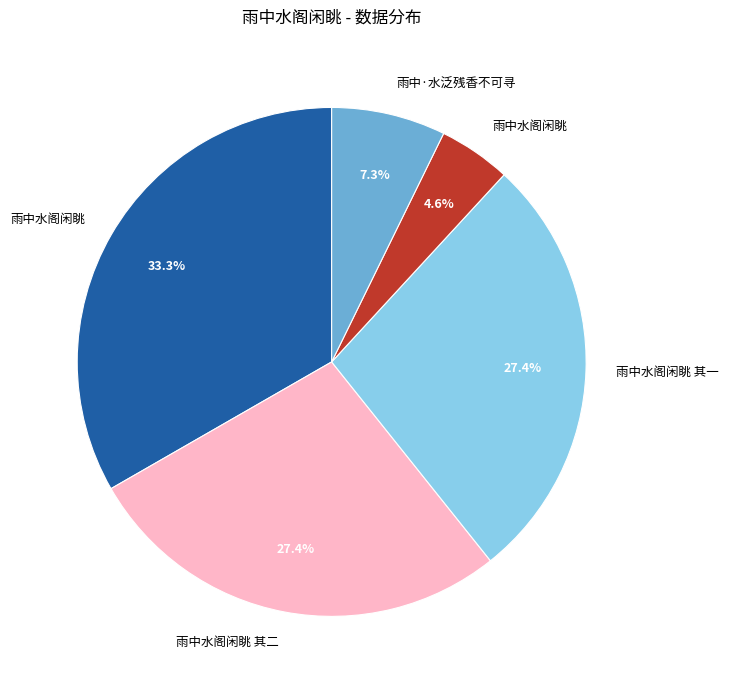

Is there any slice that represents more than half of the pie?

No